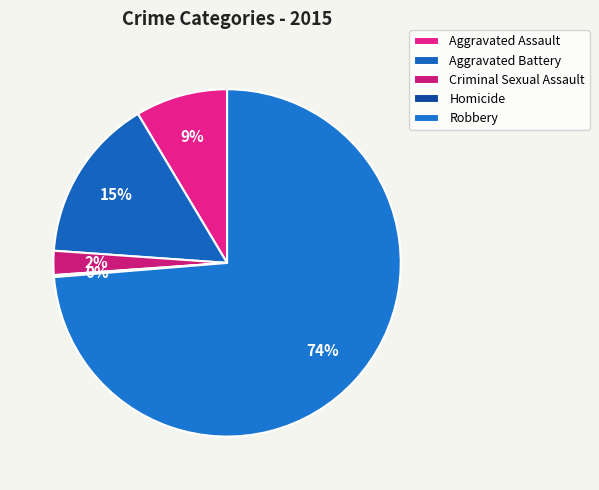

To the nearest percent, what is the combined percentage of Criminal Sexual Assault and Aggravated Assault?

11%